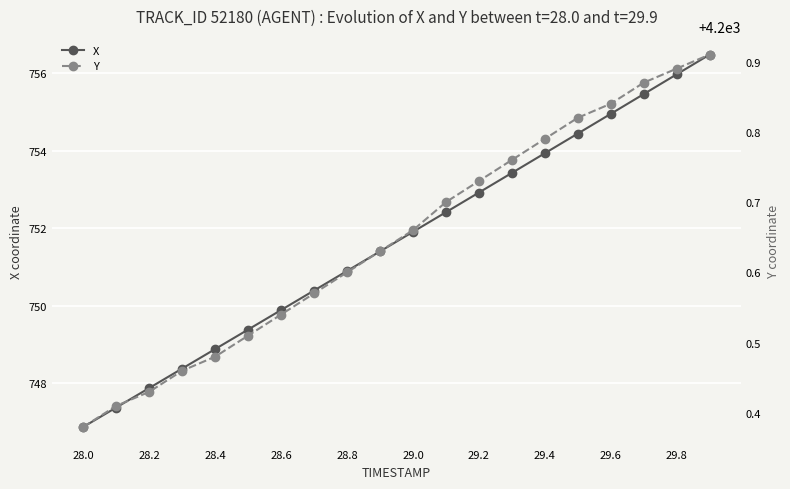

The value of X at 28.6 is 749.9. True or false?

True